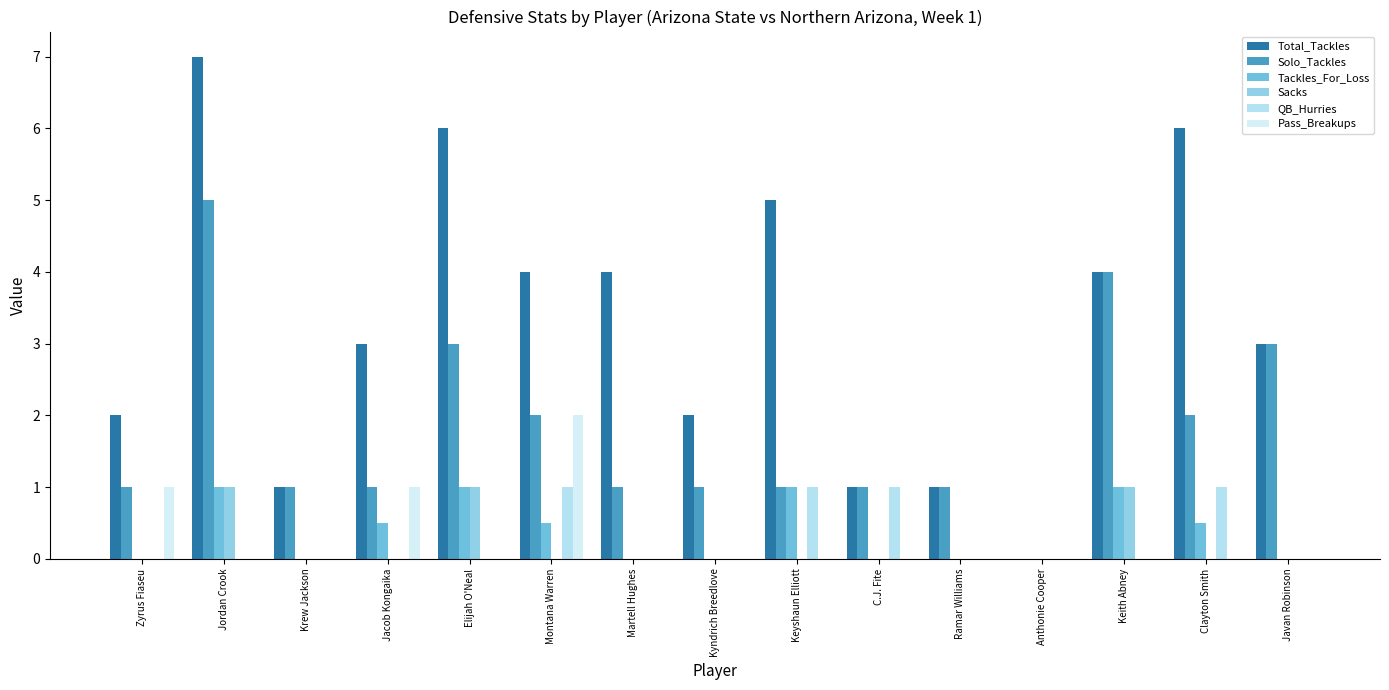

The Sacks series shows 0.0 at Zyrus Fiaseu. True or false?

True